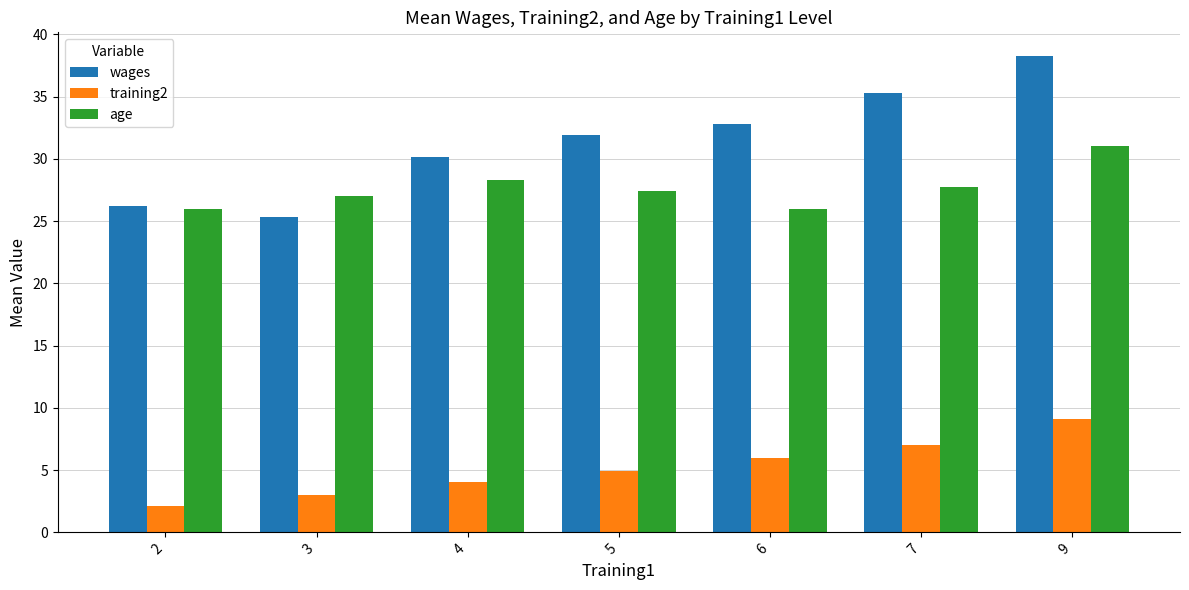

What is the average value of the wages series?

31.4